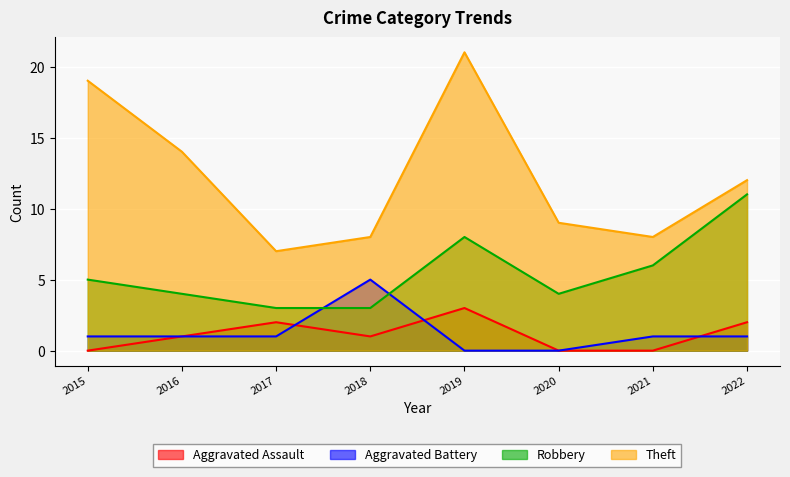

How many lines are shown in the chart?

4